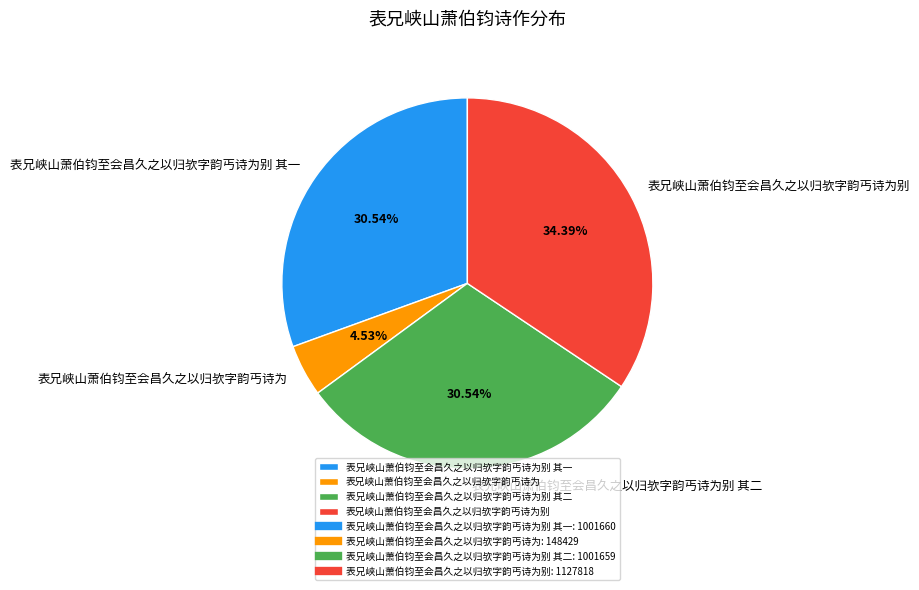

To the nearest percent, what is the combined percentage of 表兄峡山萧伯钧至会昌久之以归欤字韵丐诗为别 其二 and 表兄峡山萧伯钧至会昌久之以归欤字韵丐诗为?

35%